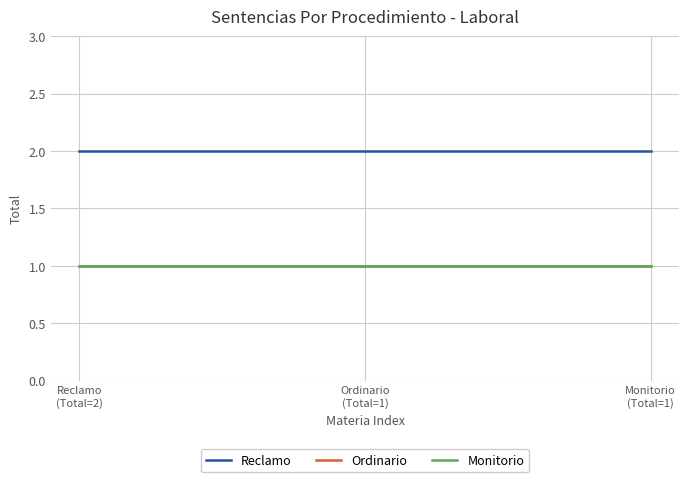

Which has a higher value, Ordinario
(Total=1) or Monitorio
(Total=1)?

Ordinario
(Total=1)